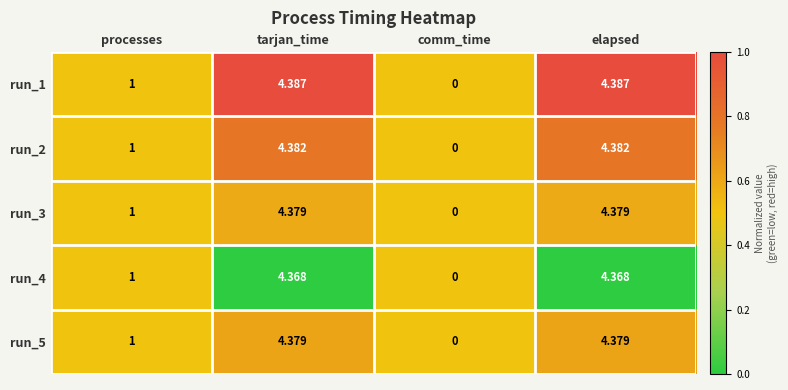

At which label does run_4 first exceed 4?

tarjan_time